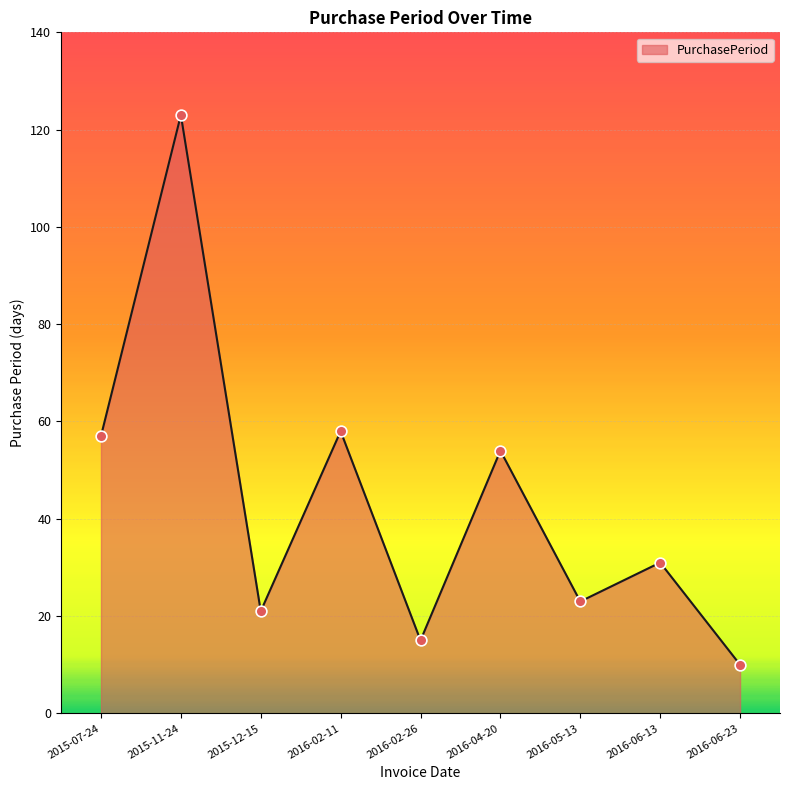

What is the ratio of the value at 2016-05-13 to the value at 2016-06-23?

2.3